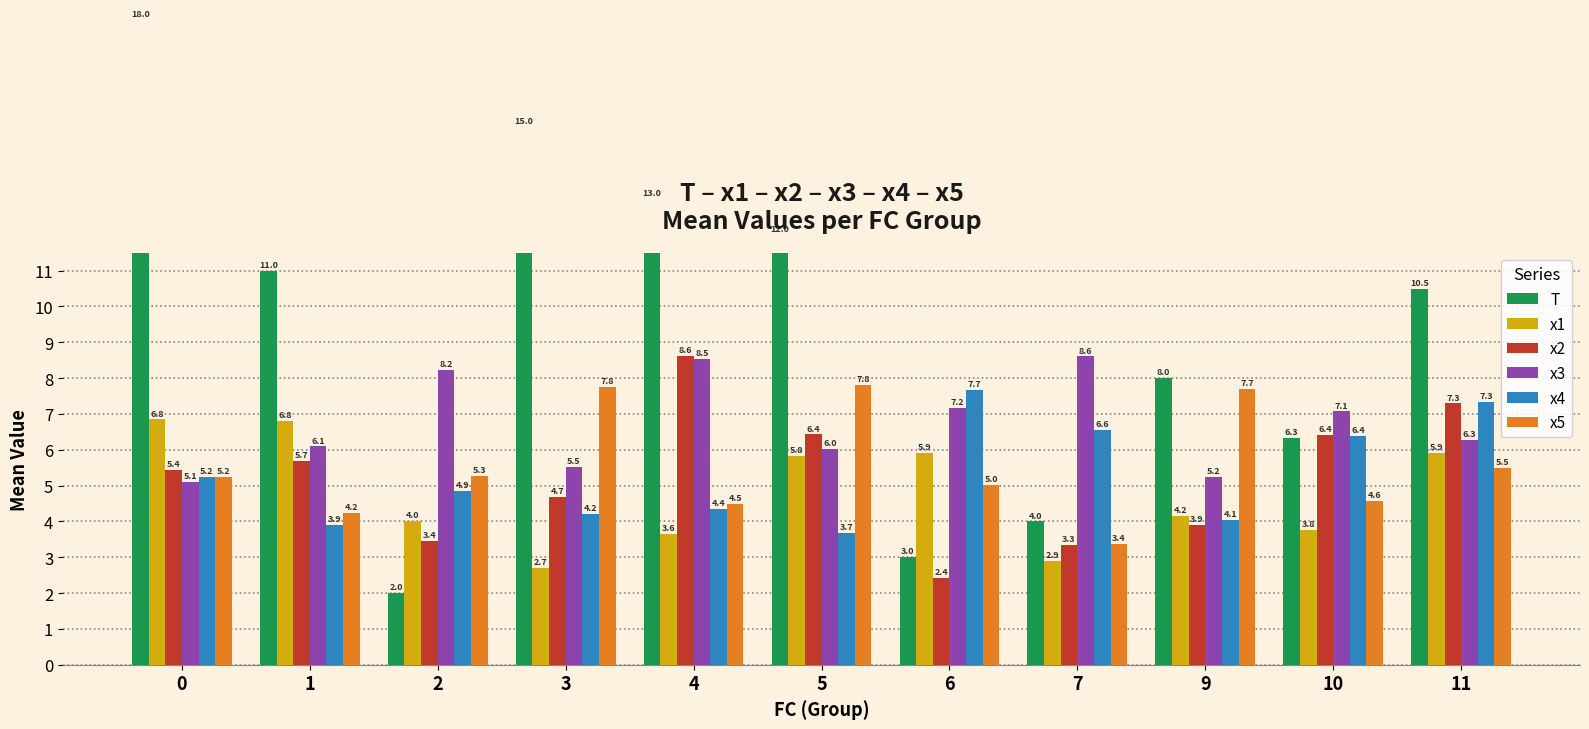

How many data points in x5 are less than 5?

4